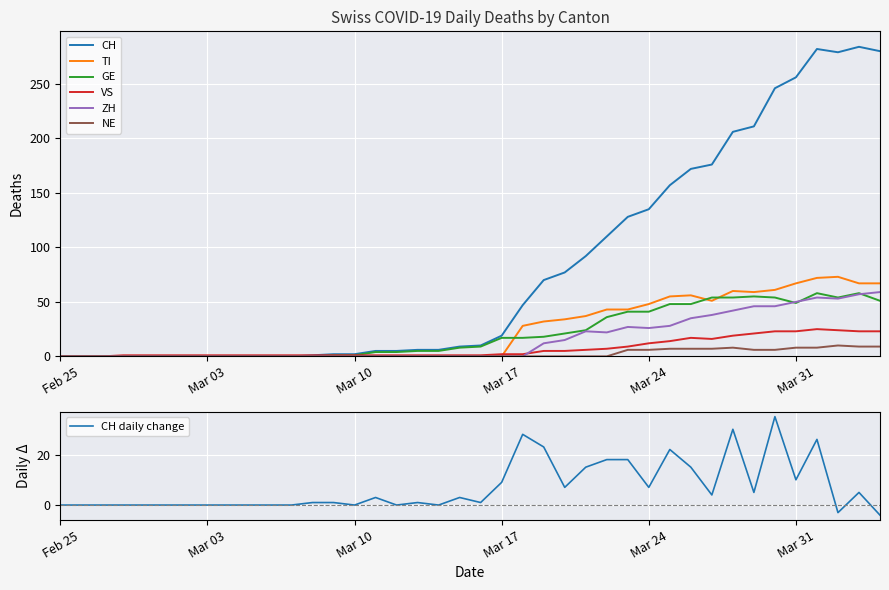

What is the difference between the maximum and minimum values in the TI series?

73